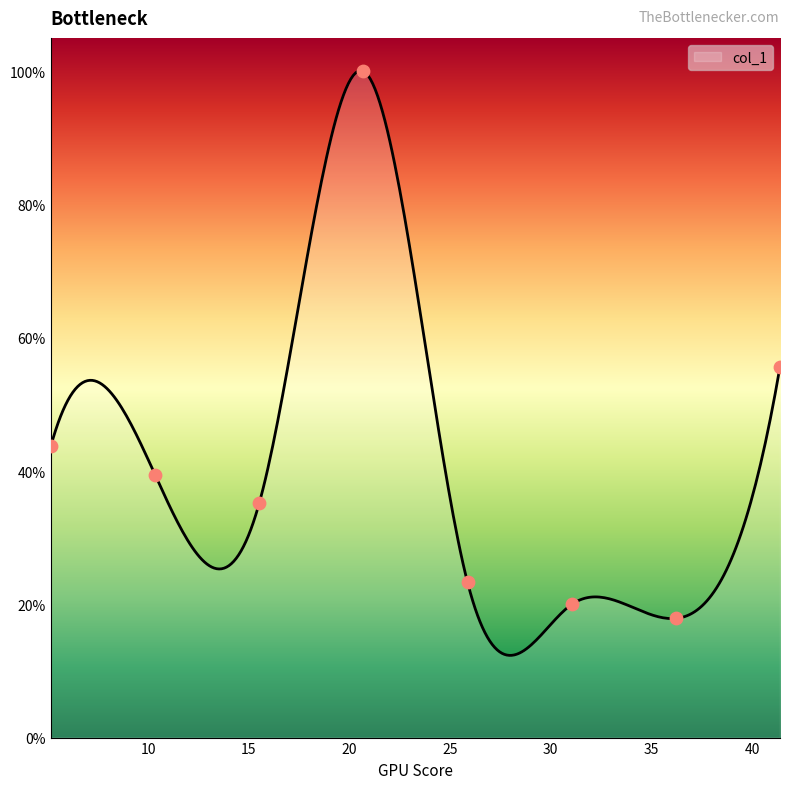

What is the ratio of the value at 10.348 to the value at 20.696?

0.4